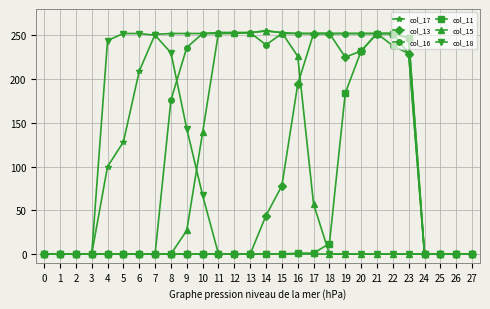

What is the difference between the highest and lowest values at 5?

252